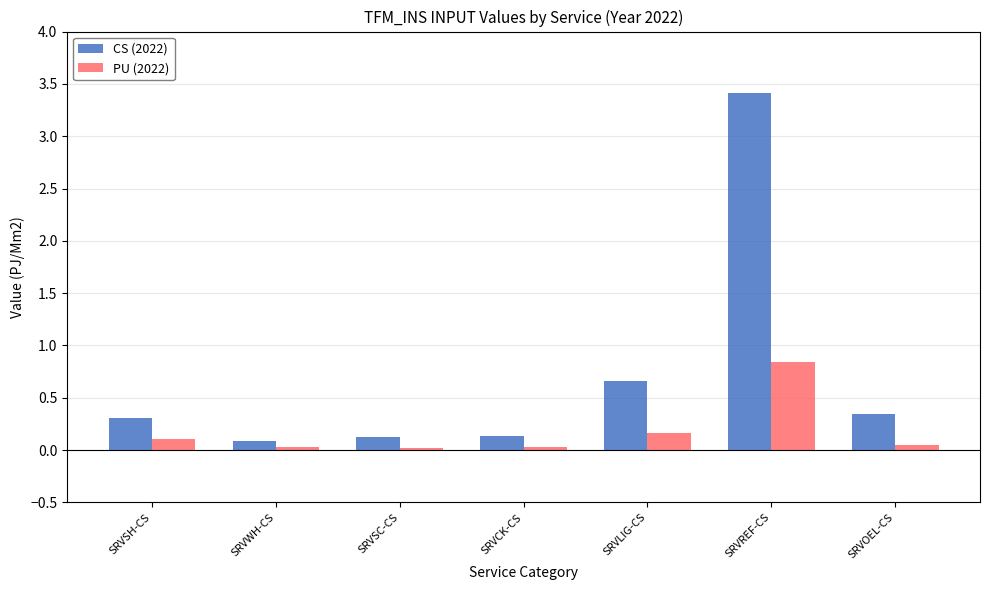

At how many categories does at least one series exceed 2?

1